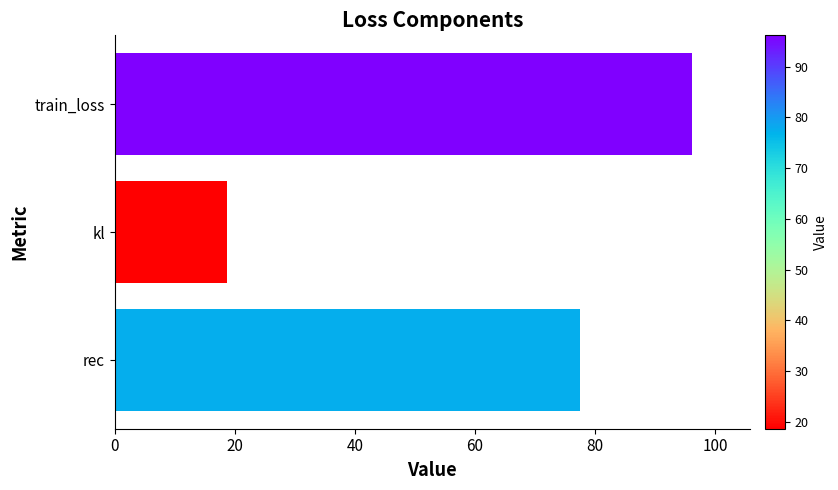

True or false: the data shows 77.5 at rec.

True